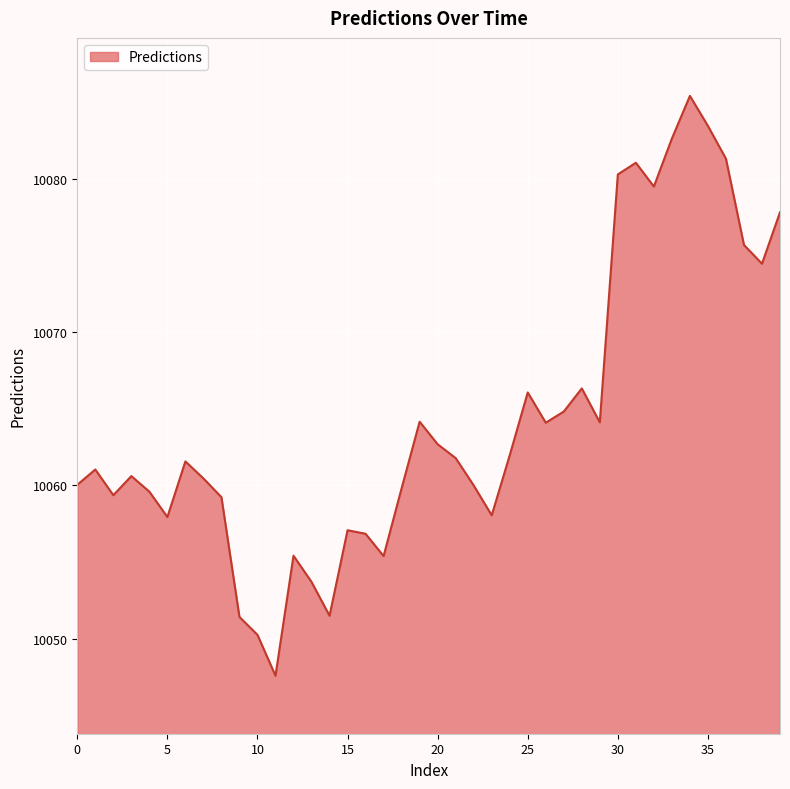

What is the maximum value shown in the chart?

10085.4